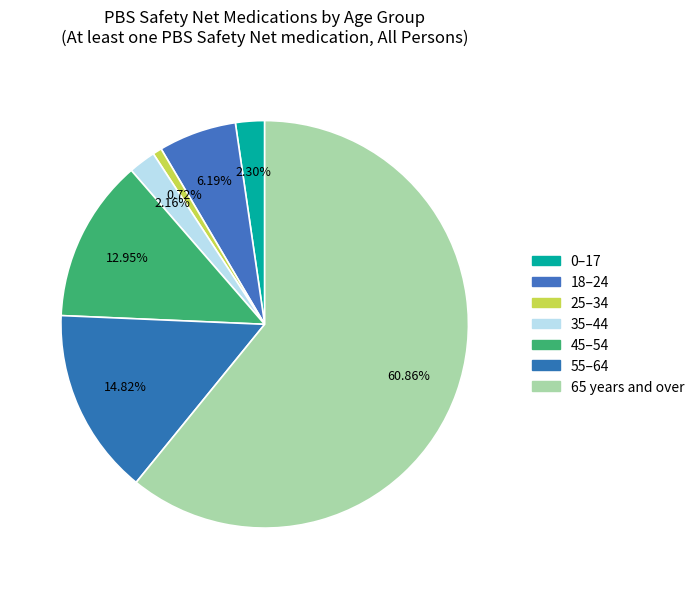

Which has a higher value, 25–34 or 65 years and over?

65 years and over